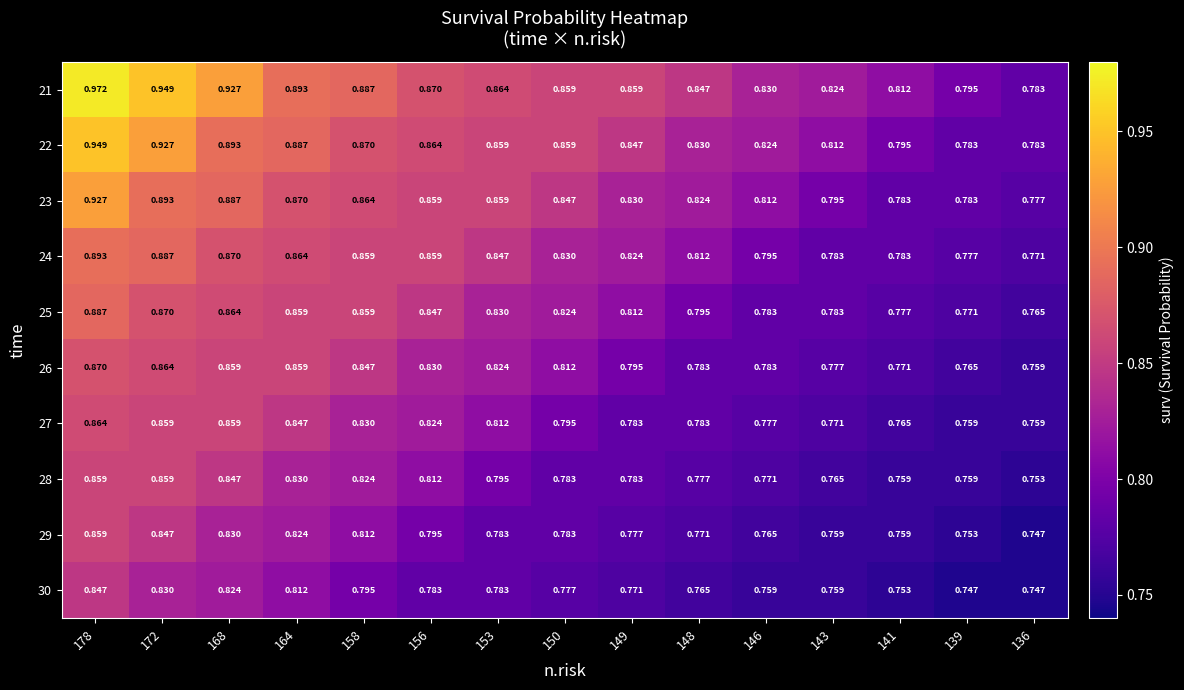

Is the value of 25 at 141 greater than the value of 27 at 158?

No